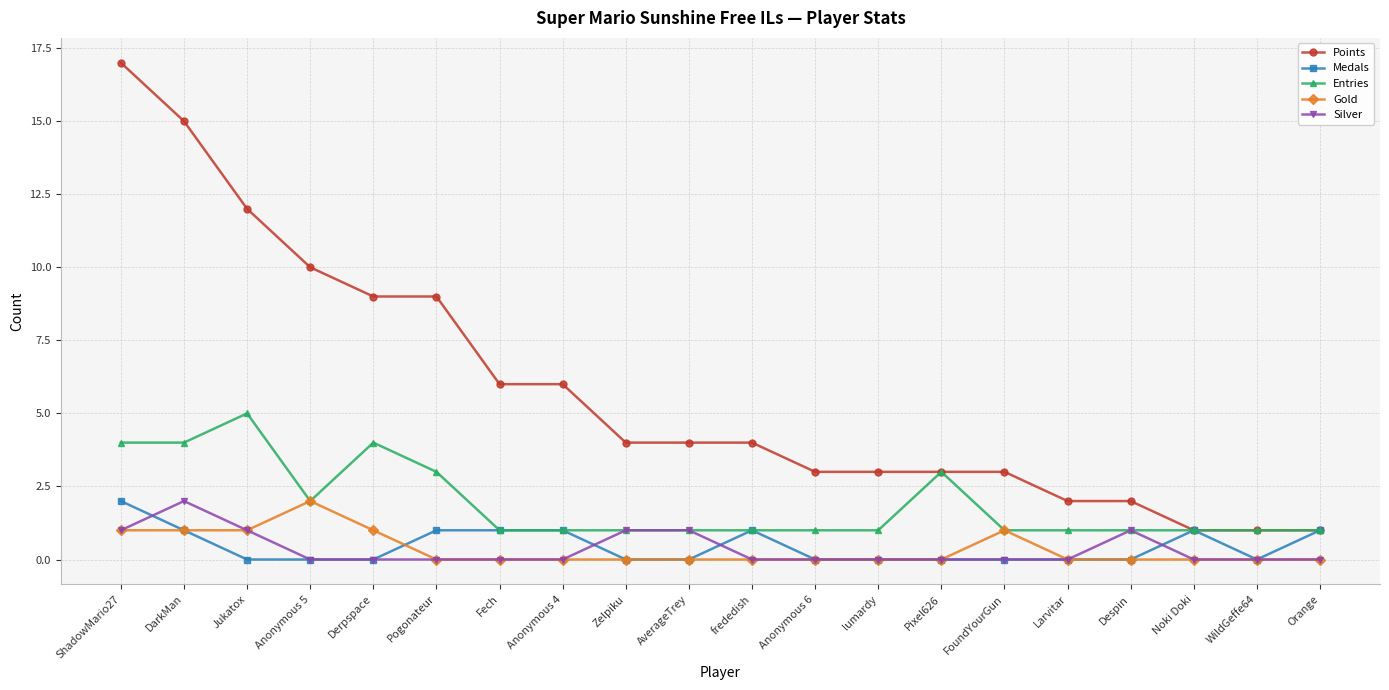

How many distinct data groups are displayed?

5